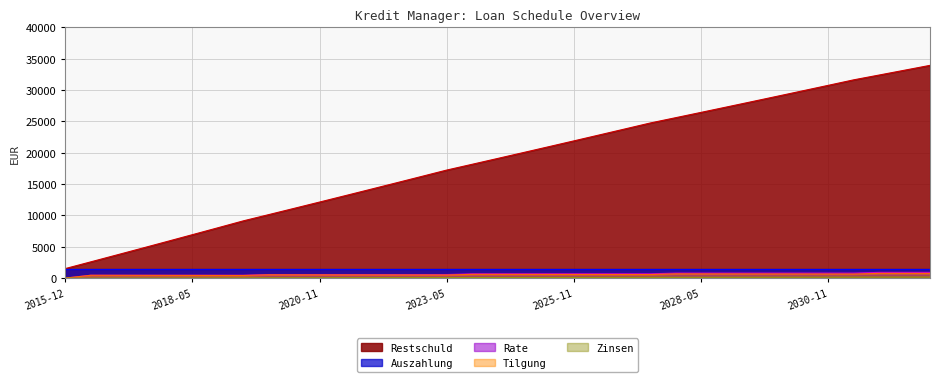

At how many categories does at least one series exceed 14155?

23